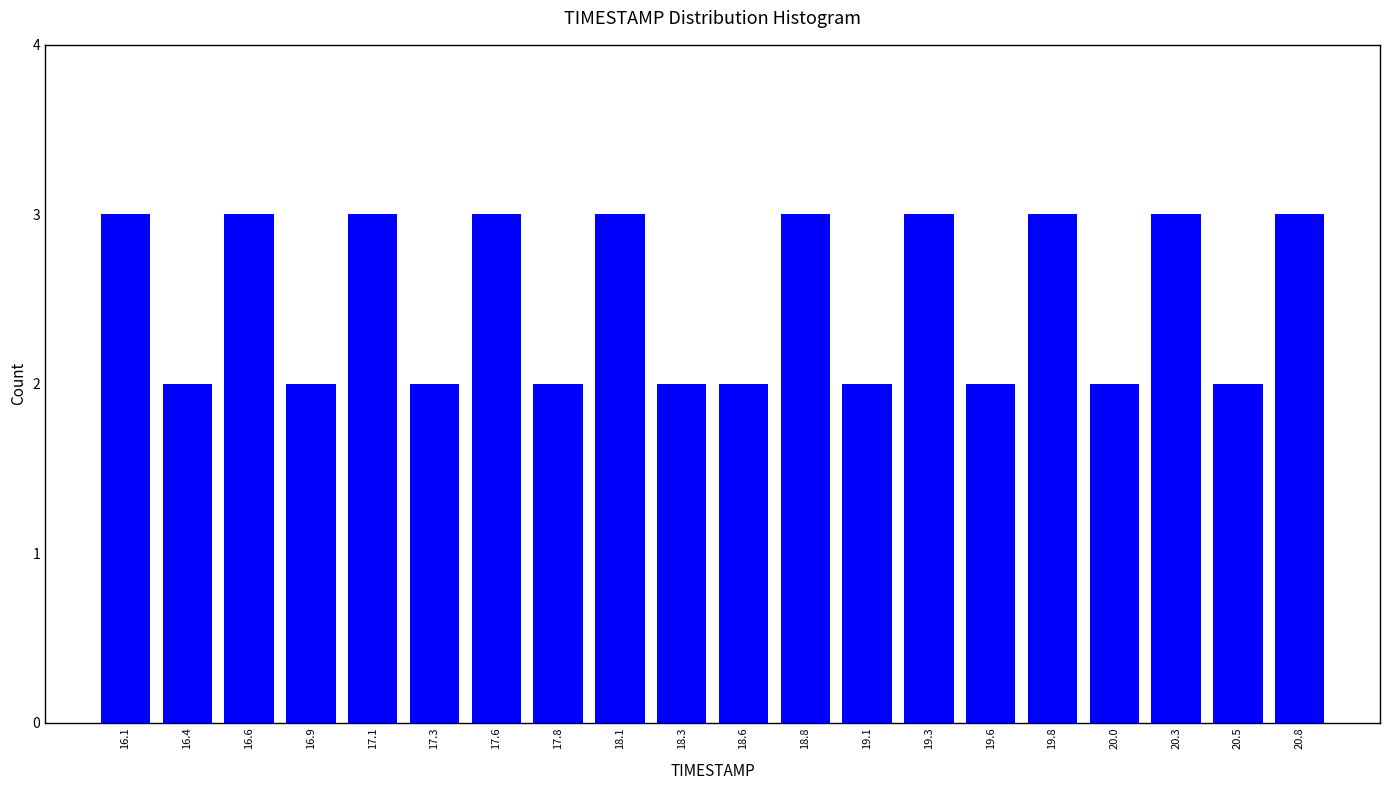

Reading left to right, transcribe this chart: for each bar, give the range it covers on the x-axis and its height. Neither the bar edges nor the heights are printed on the chart, so give them approximately, as read against the axes.

16.000 to 16.245: 3
16.245 to 16.490: 2
16.490 to 16.735: 3
16.735 to 16.980: 2
16.980 to 17.225: 3
17.225 to 17.470: 2
17.470 to 17.715: 3
17.715 to 17.960: 2
17.960 to 18.205: 3
18.205 to 18.450: 2
18.450 to 18.695: 2
18.695 to 18.940: 3
18.940 to 19.185: 2
19.185 to 19.430: 3
19.430 to 19.675: 2
19.675 to 19.920: 3
19.920 to 20.165: 2
20.165 to 20.410: 3
20.410 to 20.655: 2
20.655 to 20.900: 3